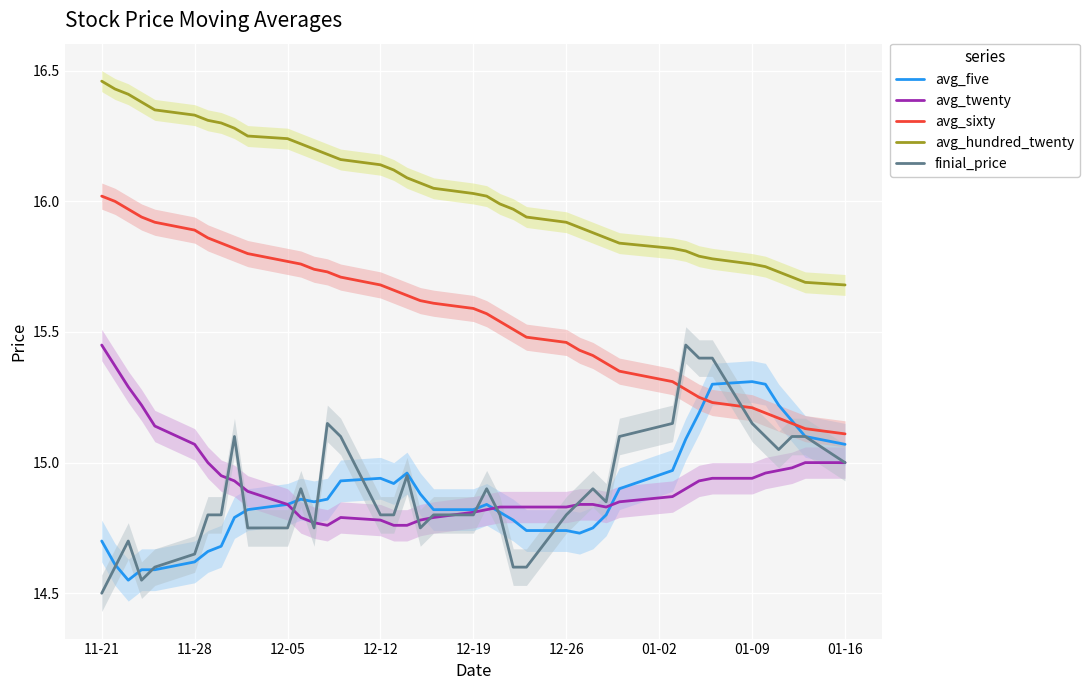

How many interior local peaks does the avg_five series have?

5